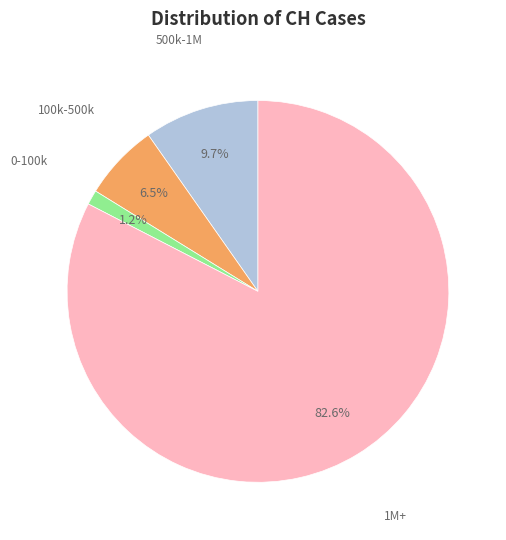

Which has a higher value, 500k-1M or 100k-500k?

500k-1M